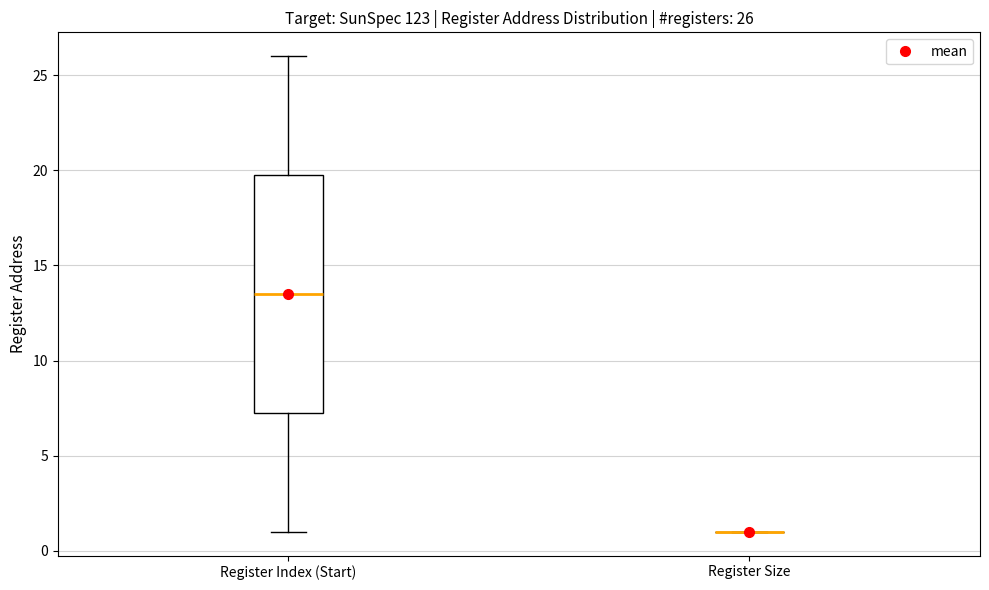

Which box is the tallest, from its lower edge to its upper edge?

Register Index (Start)